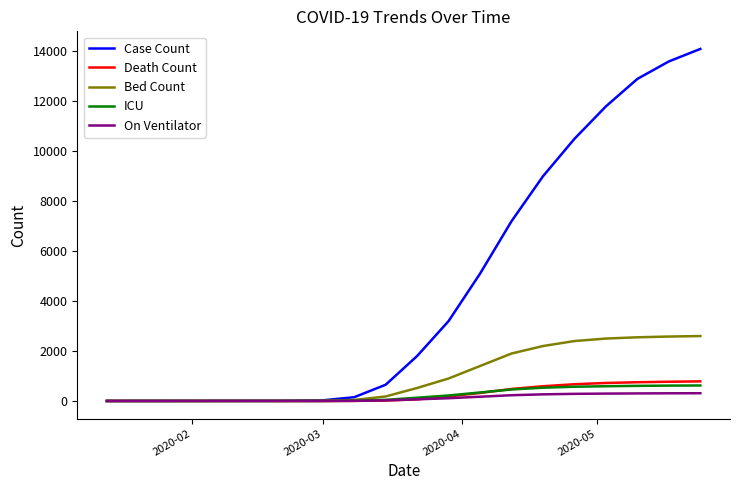

What is the maximum value shown in the chart?

14100